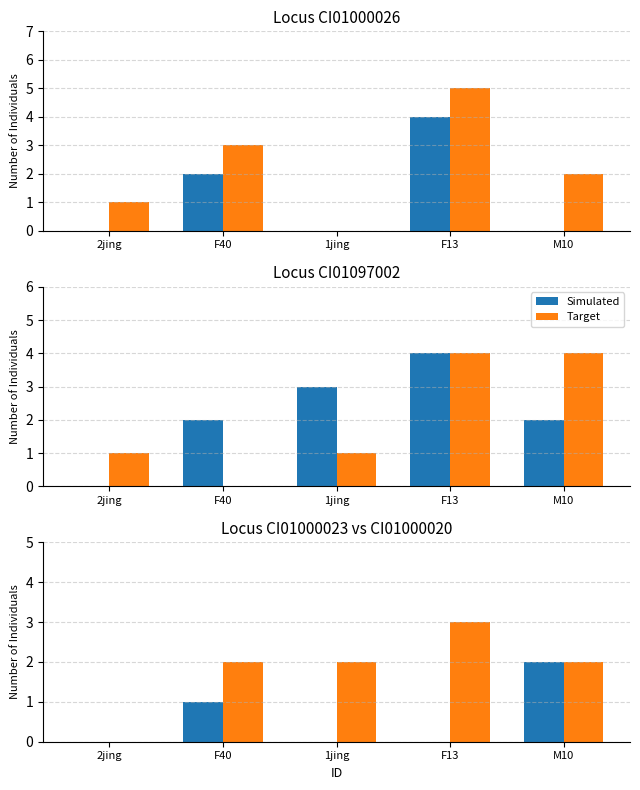

What is the average value of the Simulated series?

1